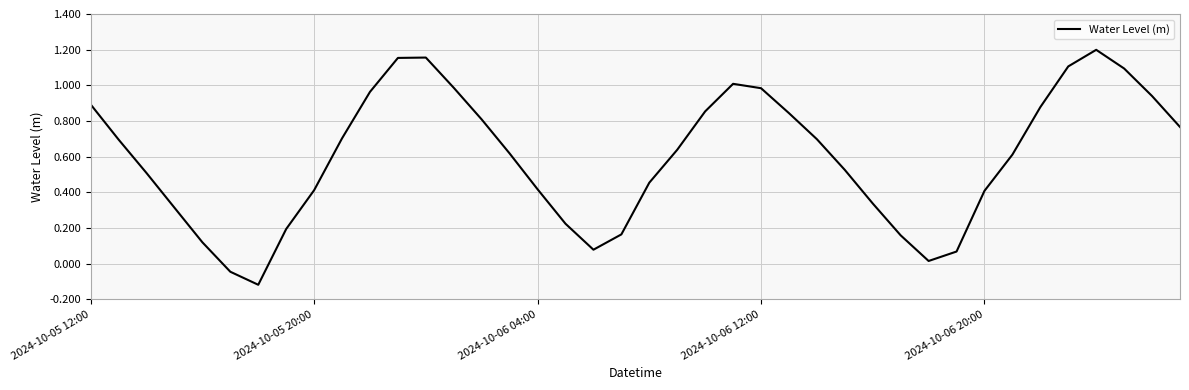

List the labels in order of value, largest first.

36, 12, 11, 35, 37, 23, 13, 24, 10, 38, 2024-10-05 12:00, 34, 22, 25, 14, 39, 9, 26, 2024-10-05 20:00, 21, 15, 33, 27, 2024-10-06 04:00, 20, 16, 8, 32, 28, 2024-10-06 12:00, 17, 7, 19, 29, 2024-10-06 20:00, 18, 31, 30, 5, 6